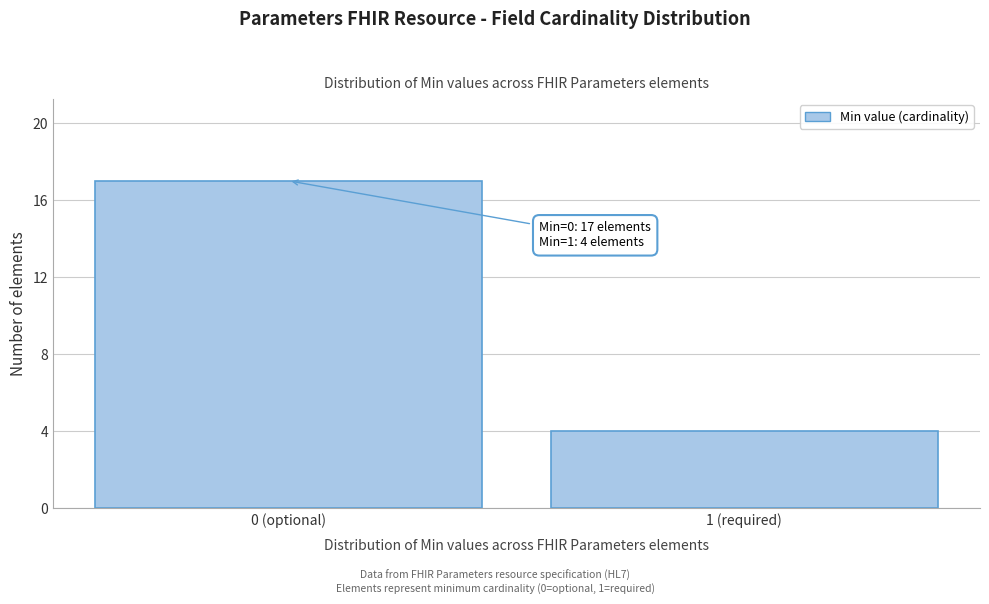

Reading left to right, transcribe all the data shown in this chart.

17	4